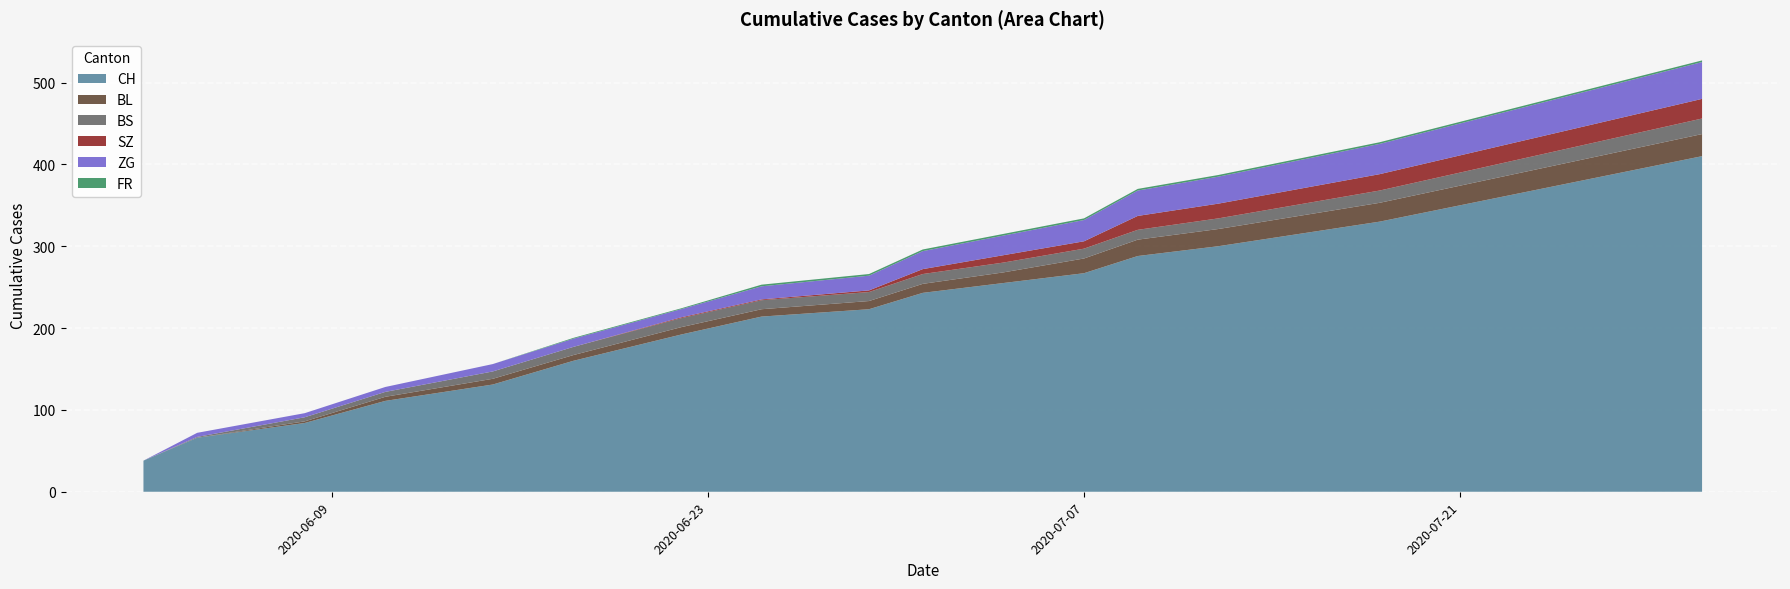

Reading right to left, what are all the values shown in this chart?

CH: 2020-07-30=410	2020-07-27=390	2020-07-24=370	2020-07-21=350	2020-07-18=330	2020-07-15=315	2020-07-12=300	2020-07-09=288	2020-07-07=267	2020-07-04=255	2020-07-01=243	2020-06-29=223	2020-06-25=214	2020-06-22=192	2020-06-18=160	2020-06-15=131	2020-06-11=111	2020-06-08=84	2020-06-04=66	2020-06-02=38
BL: 2020-07-30=27	2020-07-27=26	2020-07-24=25	2020-07-21=24	2020-07-18=23	2020-07-15=22	2020-07-12=21	2020-07-09=20	2020-07-07=18	2020-07-04=13	2020-07-01=11	2020-06-29=10	2020-06-25=9	2020-06-22=9	2020-06-18=7	2020-06-15=7	2020-06-11=5	2020-06-08=2	2020-06-04=0	2020-06-02=0
BS: 2020-07-30=19	2020-07-27=18	2020-07-24=17	2020-07-21=16	2020-07-18=15	2020-07-15=14	2020-07-12=13	2020-07-09=12	2020-07-07=12	2020-07-04=12	2020-07-01=12	2020-06-29=11	2020-06-25=11	2020-06-22=11	2020-06-18=10	2020-06-15=9	2020-06-11=6	2020-06-08=5	2020-06-04=1	2020-06-02=0
SZ: 2020-07-30=24	2020-07-27=23	2020-07-24=22	2020-07-21=21	2020-07-18=20	2020-07-15=19	2020-07-12=18	2020-07-09=17	2020-07-07=9	2020-07-04=9	2020-07-01=6	2020-06-29=2	2020-06-25=1	2020-06-22=1	2020-06-18=0	2020-06-15=0	2020-06-11=0	2020-06-08=0	2020-06-04=0	2020-06-02=0
ZG: 2020-07-30=45	2020-07-27=43	2020-07-24=41	2020-07-21=39	2020-07-18=37	2020-07-15=35	2020-07-12=33	2020-07-09=31	2020-07-07=26	2020-07-04=24	2020-07-01=22	2020-06-29=18	2020-06-25=16	2020-06-22=10	2020-06-18=10	2020-06-15=9	2020-06-11=6	2020-06-08=5	2020-06-04=5	2020-06-02=0
FR: 2020-07-30=2	2020-07-27=2	2020-07-24=2	2020-07-21=2	2020-07-18=2	2020-07-15=2	2020-07-12=2	2020-07-09=2	2020-07-07=2	2020-07-04=2	2020-07-01=2	2020-06-29=2	2020-06-25=2	2020-06-22=1	2020-06-18=1	2020-06-15=0	2020-06-11=0	2020-06-08=0	2020-06-04=0	2020-06-02=0